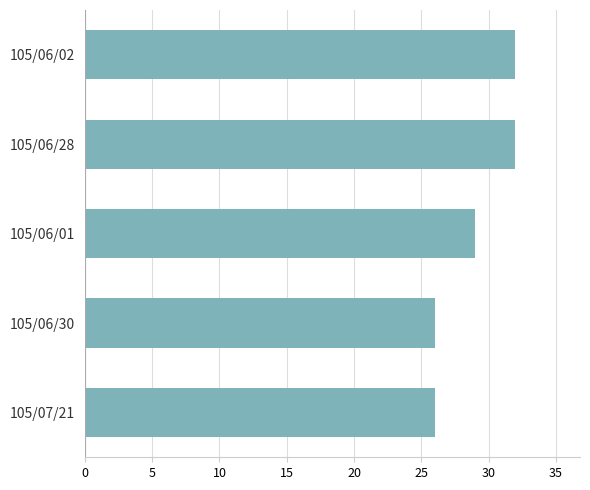

What is the difference between the maximum and second lowest values?

6